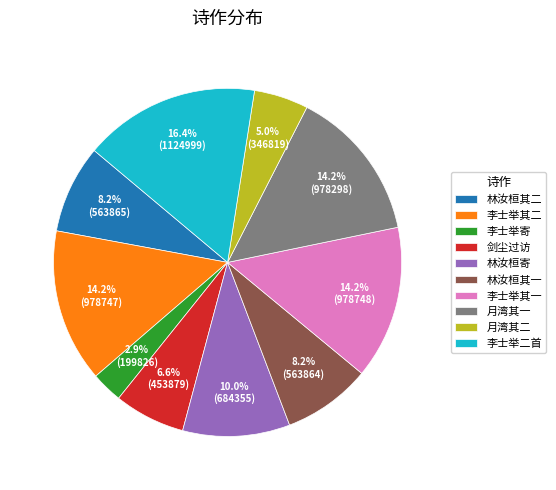

Is there a majority slice in this chart?

No